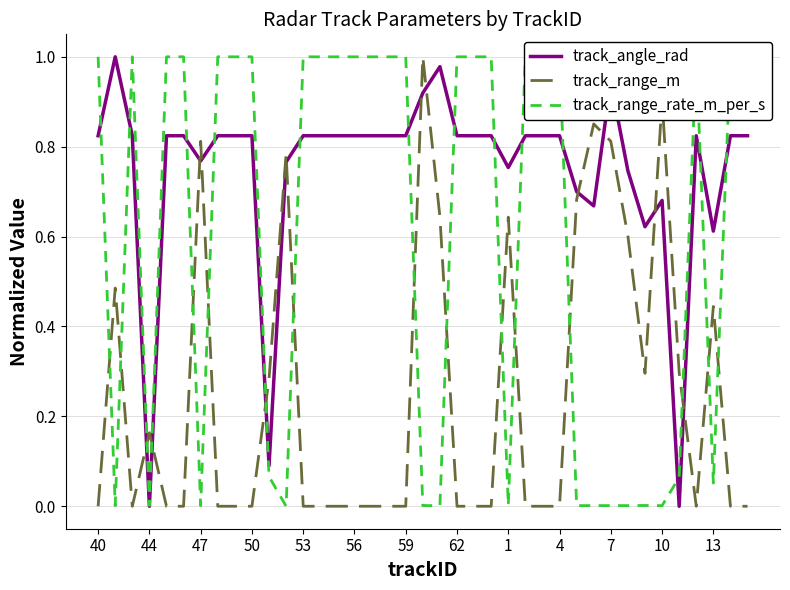

Where is track_range_m nearest to the value 0?

40